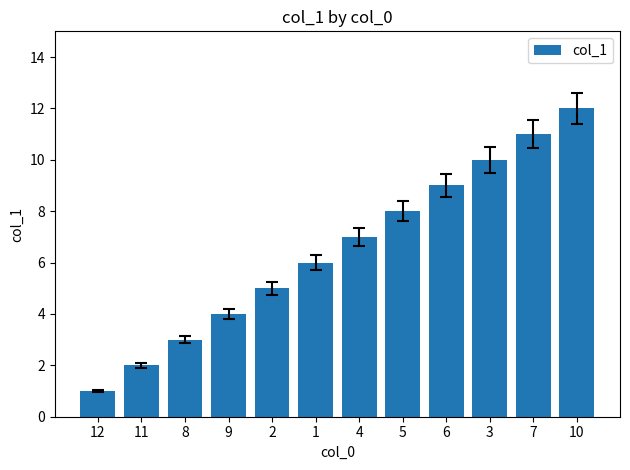

What is the difference between the values at 12 and 7?

10